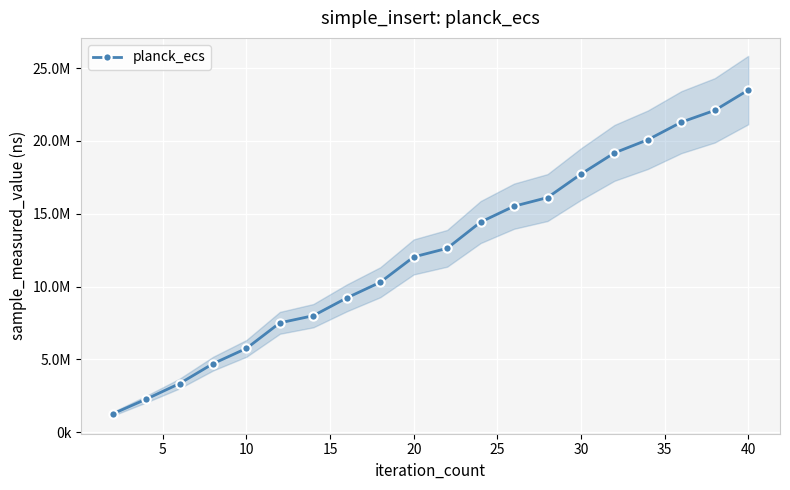

What is the difference between the maximum and minimum values?

22234000